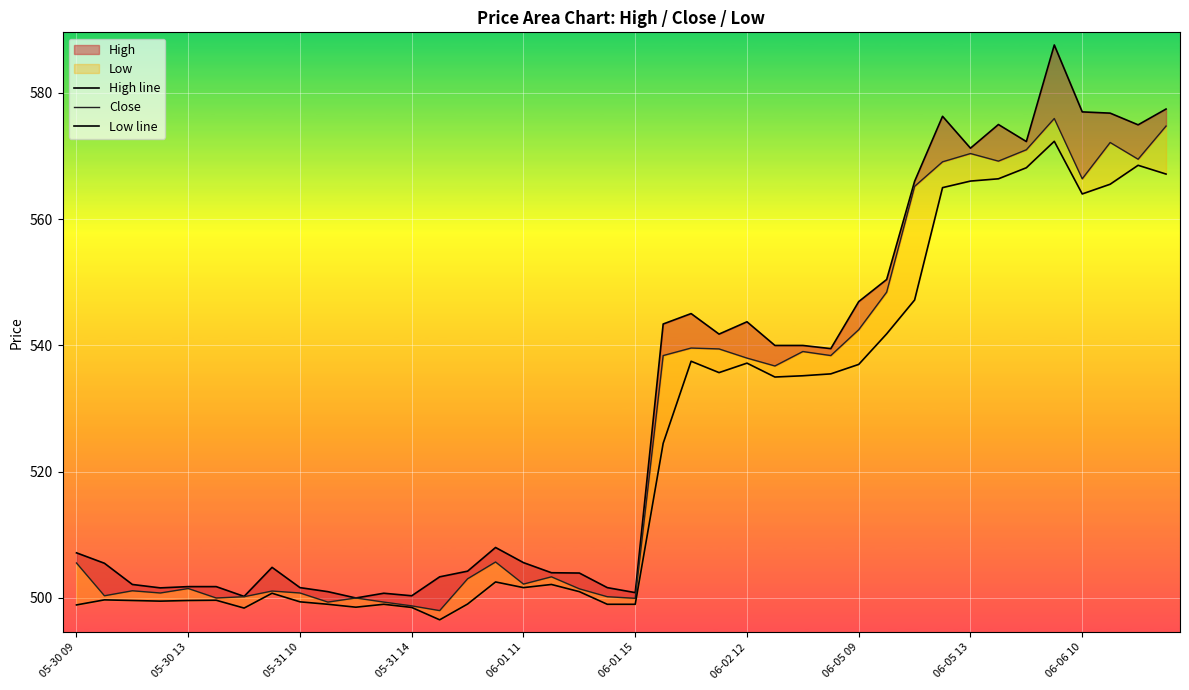

Is the value of Close at 16 greater than the value of High line at 06-05 09?

No